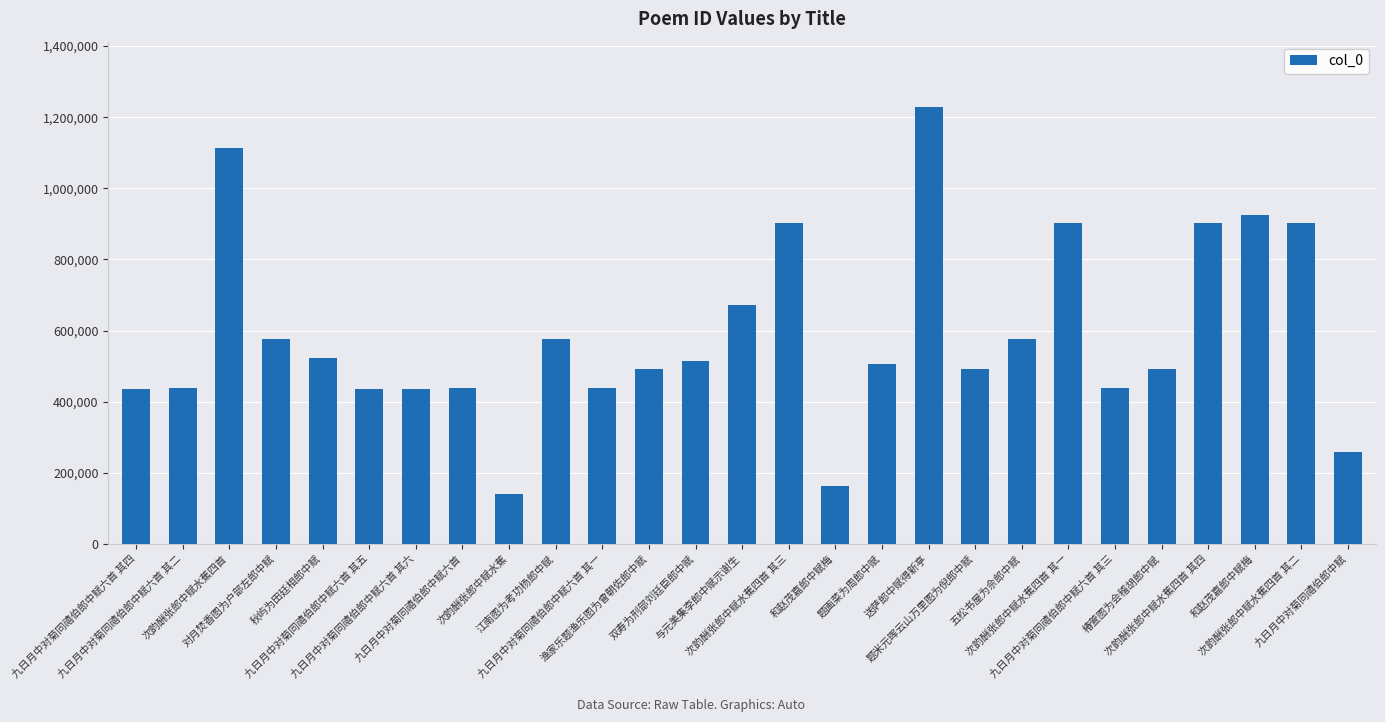

What is the average value?

589708